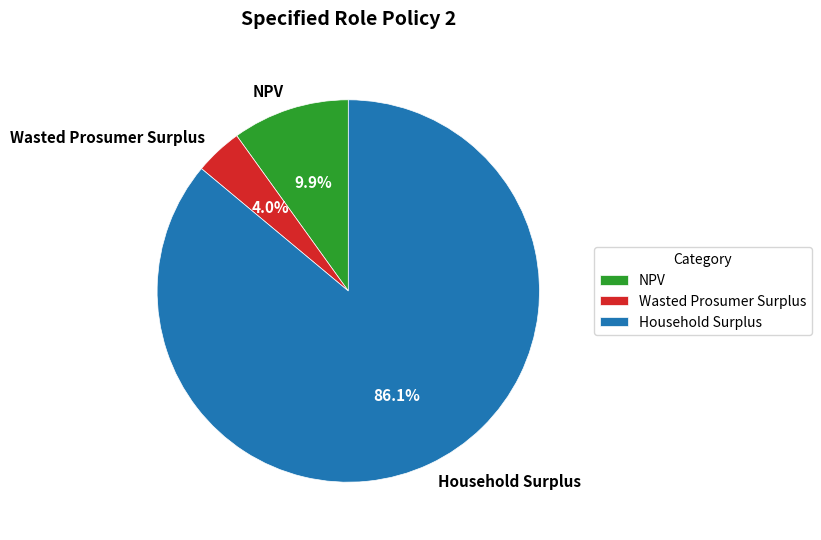

To the nearest percent, what portion does Wasted Prosumer Surplus represent?

4%